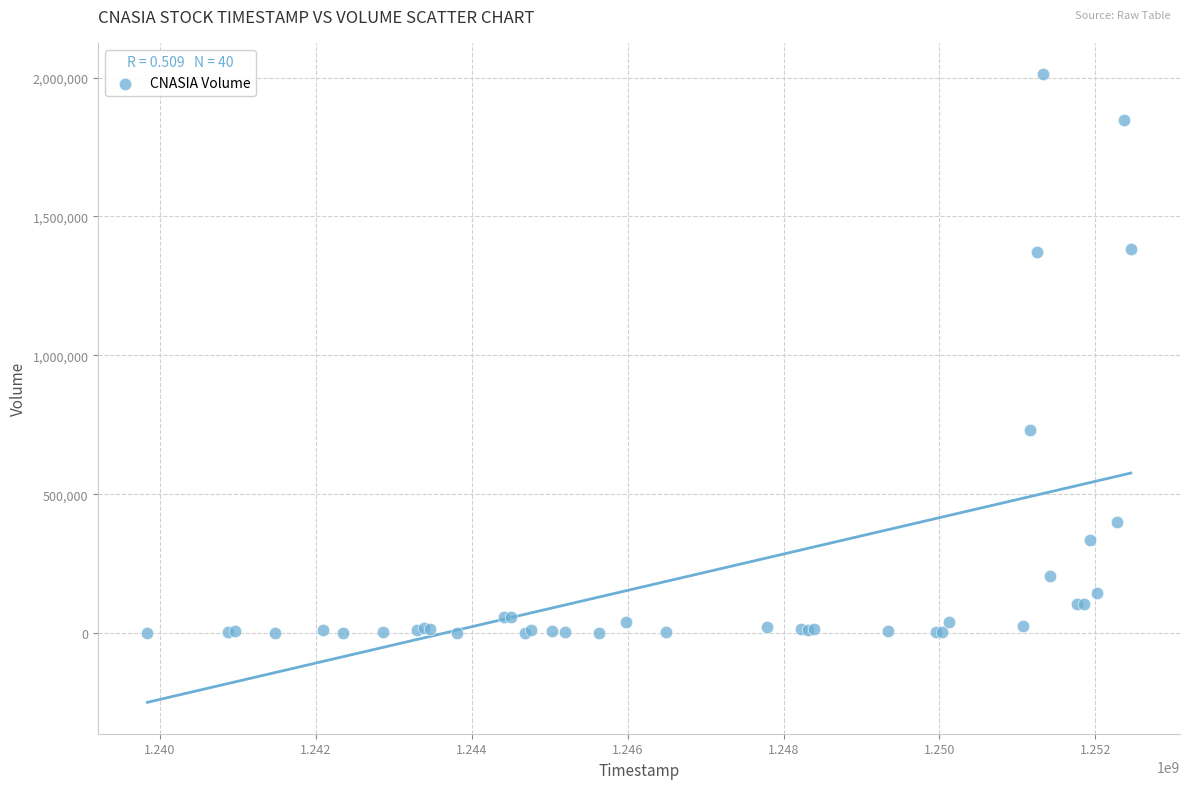

What Y value in the scatter plot is closest to 1006450?

730000